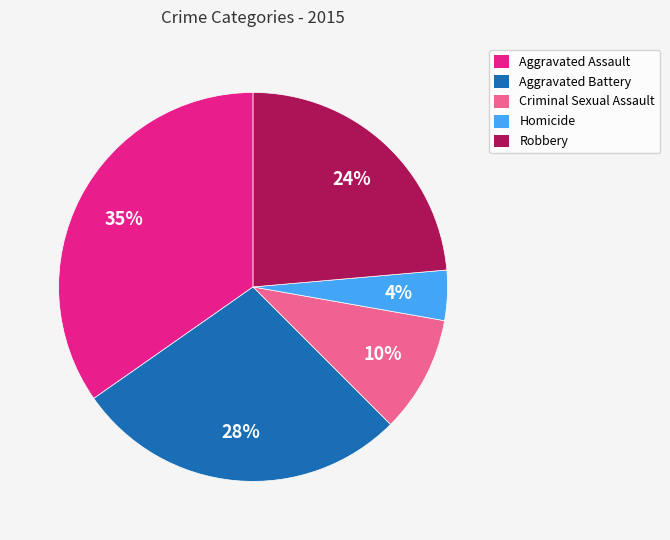

How many slices are in this pie chart?

5